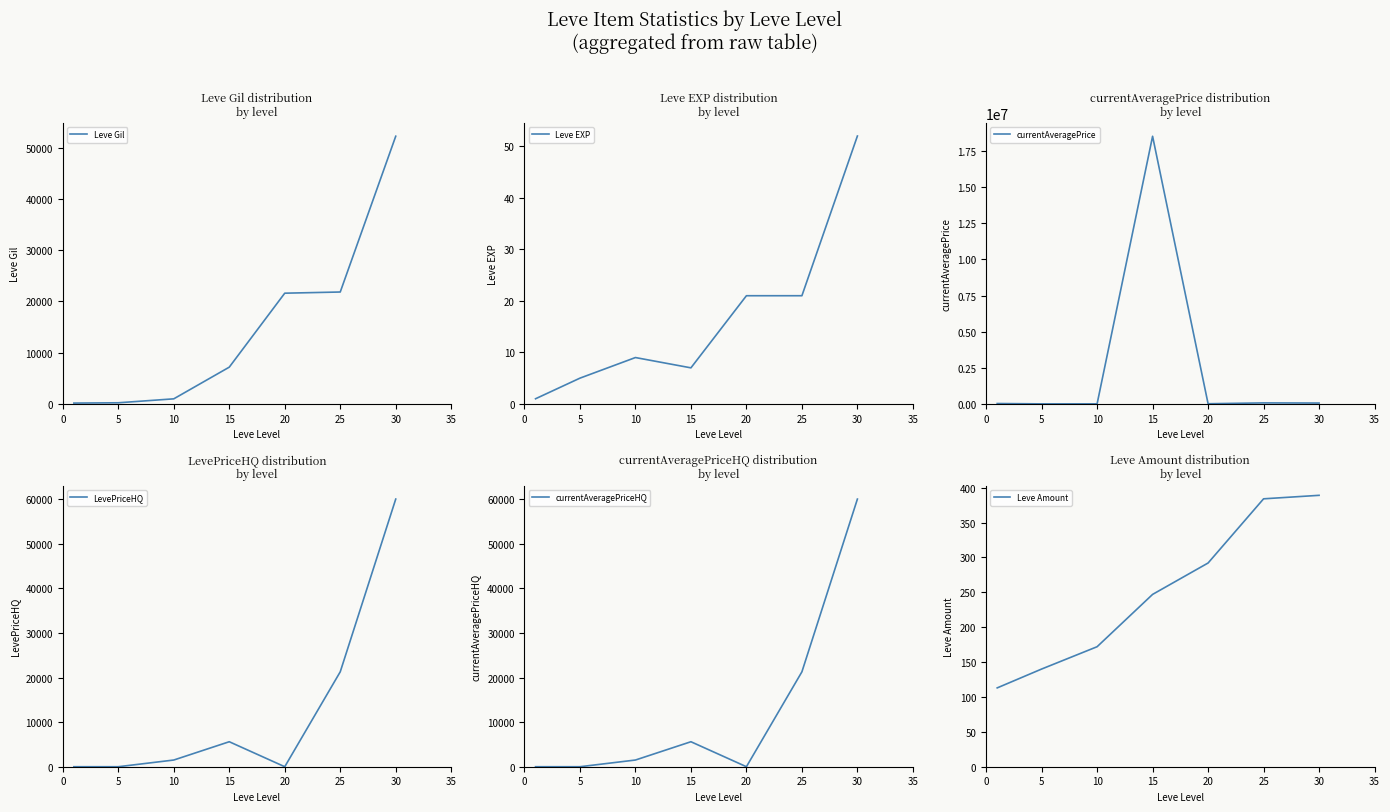

Does the chart display data point markers on the line(s)?

No